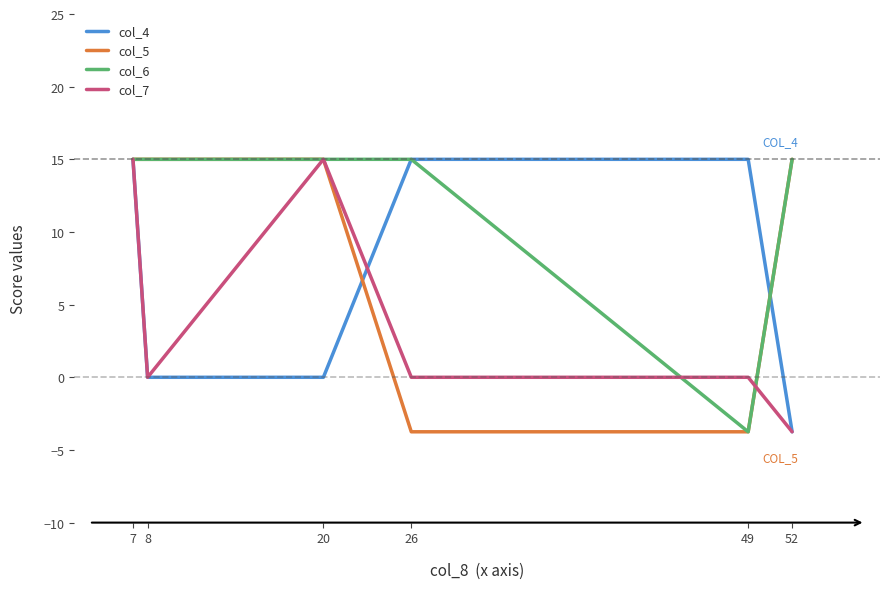

Is this an area chart (filled region under the line)?

No